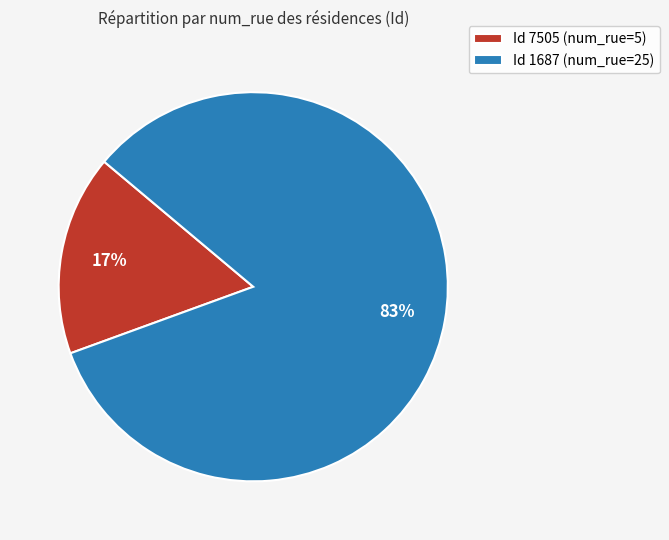

Combined, do Id 1687 (num_rue=25) and Id 7505 (num_rue=5) account for over 50%?

Yes